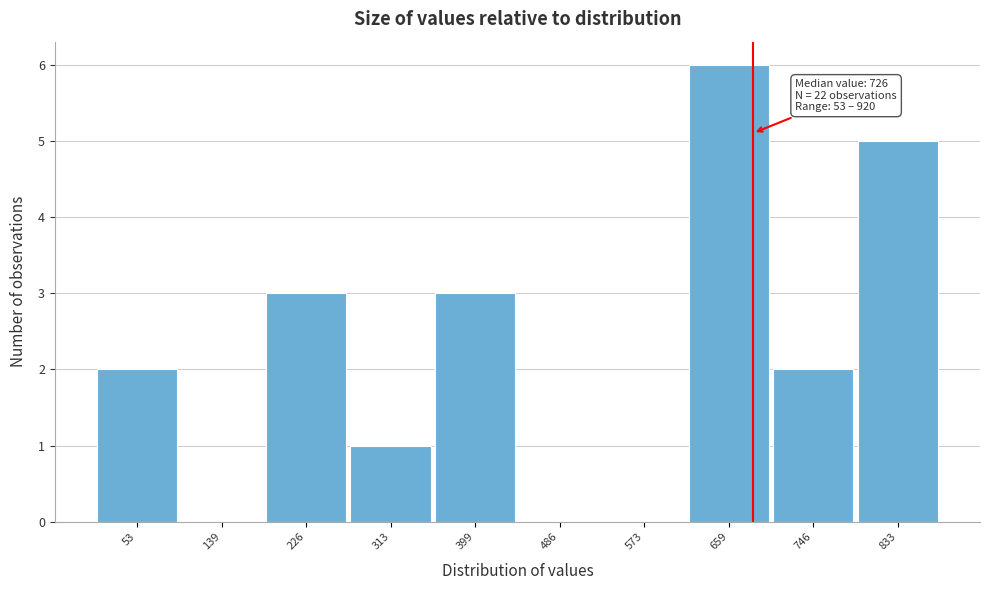

Reading right to left, what are all the values shown in this chart?

833=5	746=2	659=6	573=0	486=0	399=3	313=1	226=3	139=0	53=2